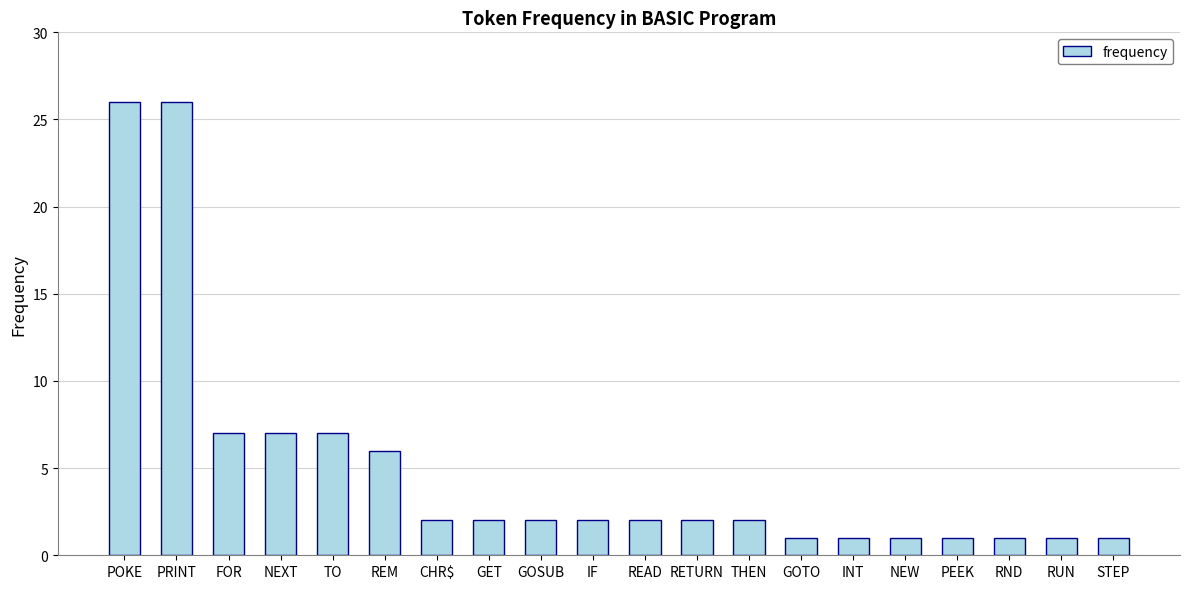

What is the label of the 18th bar from the left?

RND